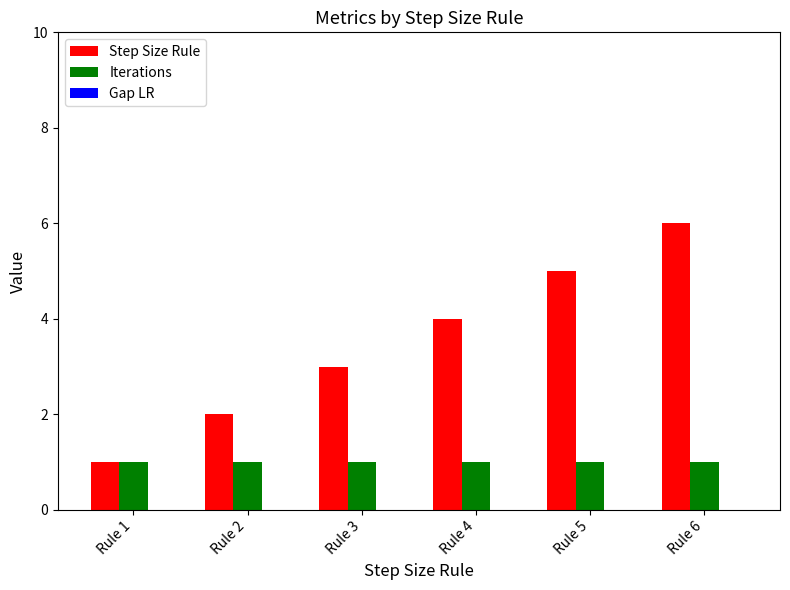

List the labels in order of Step Size Rule value, largest first.

Rule 6, Rule 5, Rule 4, Rule 3, Rule 2, Rule 1